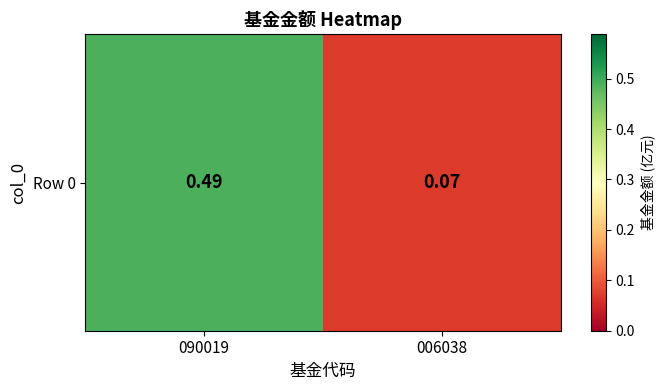

How many values are between 0 and 1?

2